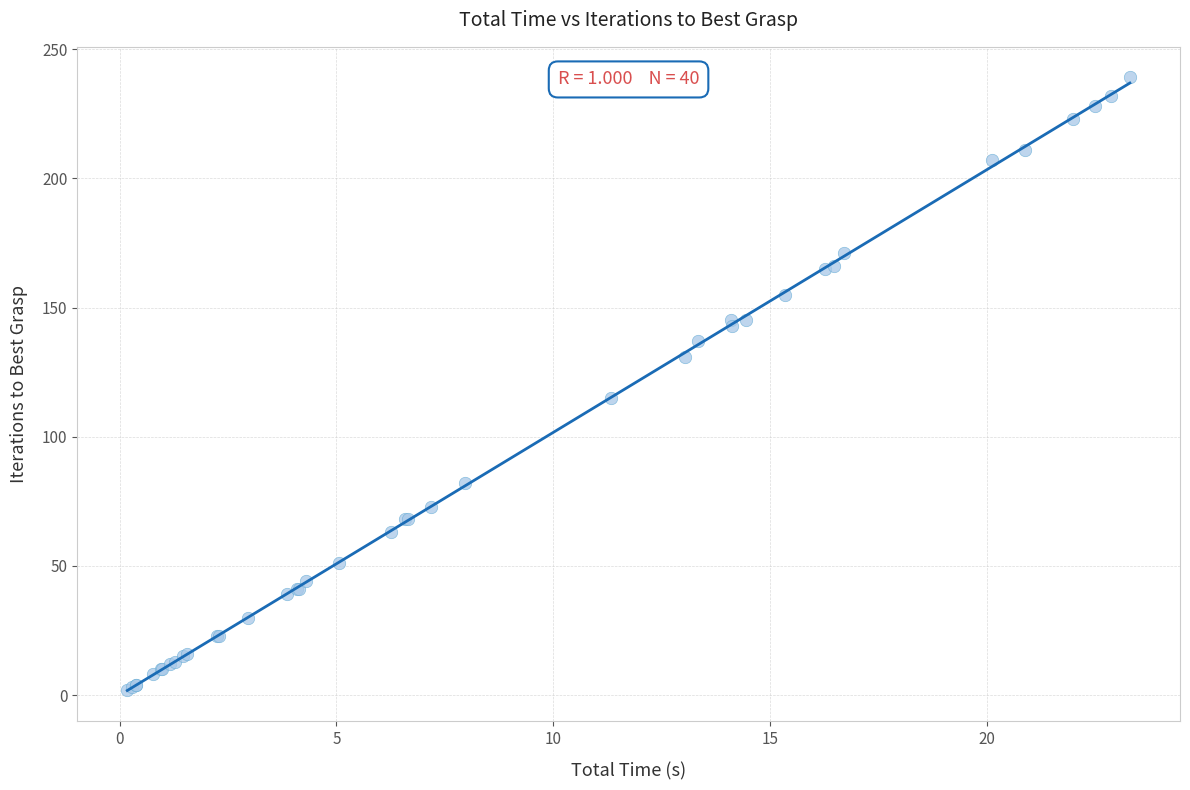

What Y value in the scatter plot is closest to 120?

115